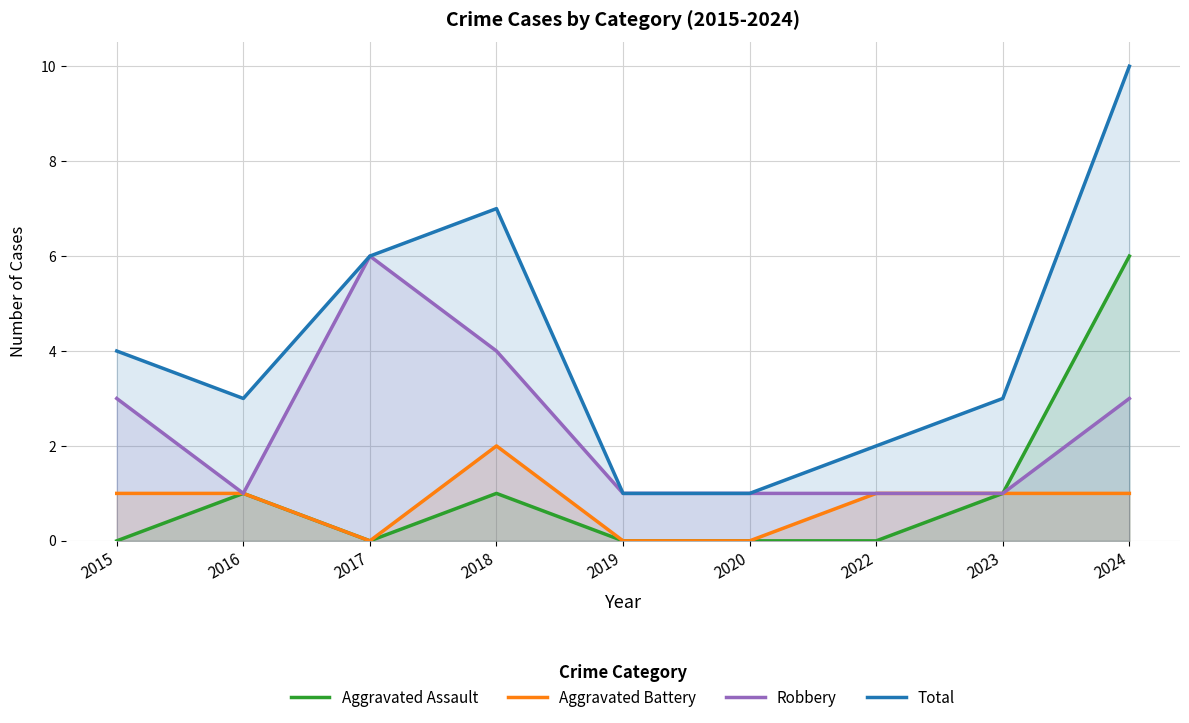

What is the sum of the Aggravated Battery values at 2019 and 2016?

1